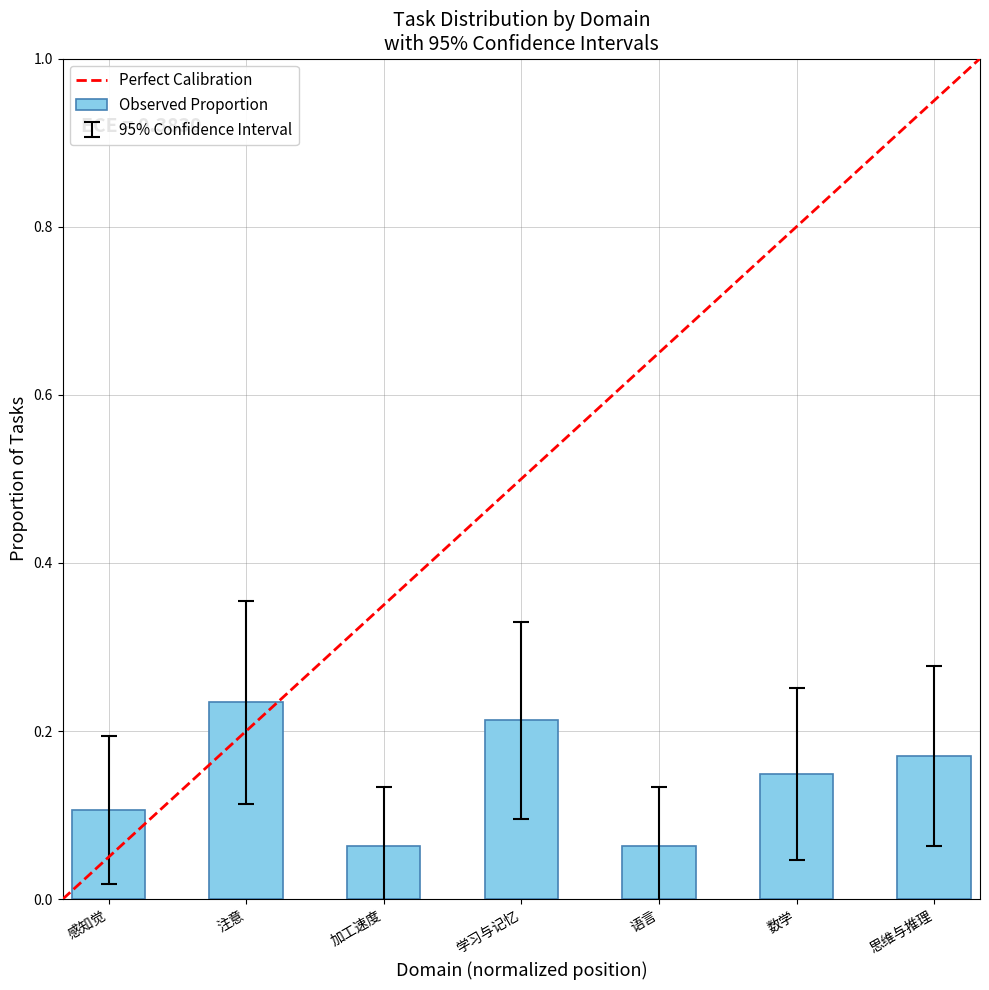

What is the value of the 1st bar from the left?

0.1